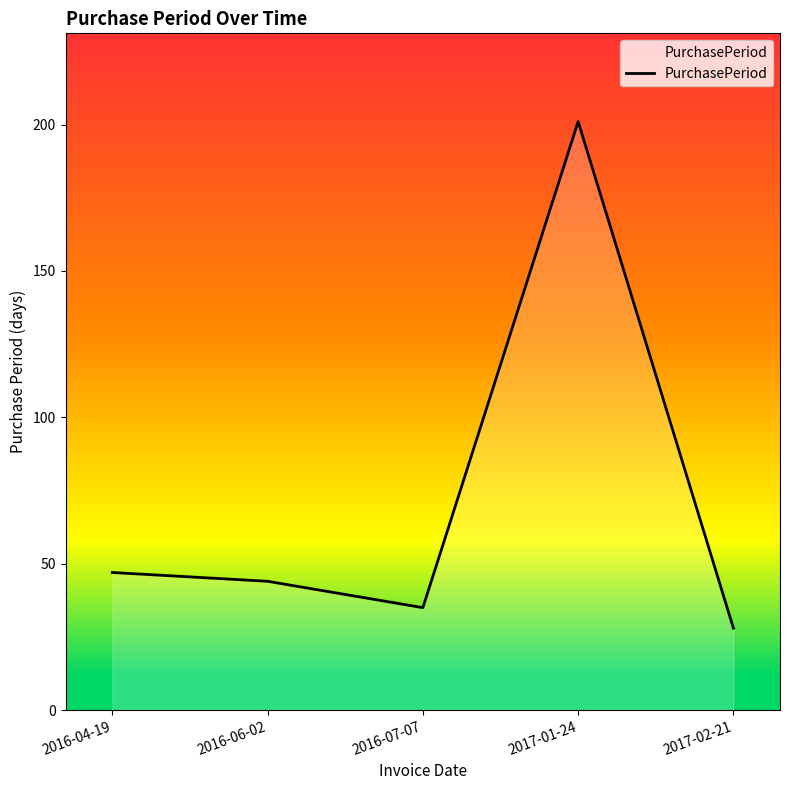

The chart shows a value of 35 at 2016-07-07. True or false?

True